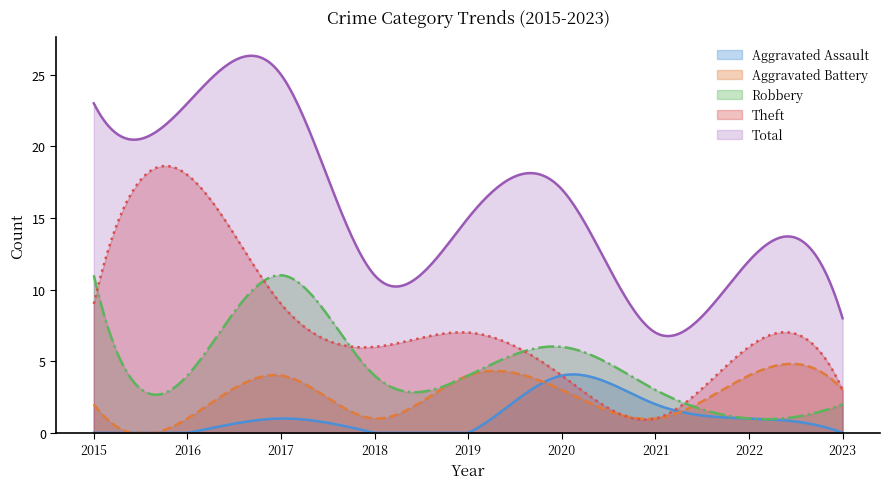

Between 2016 and 2021, which series saw the biggest shift?

Theft